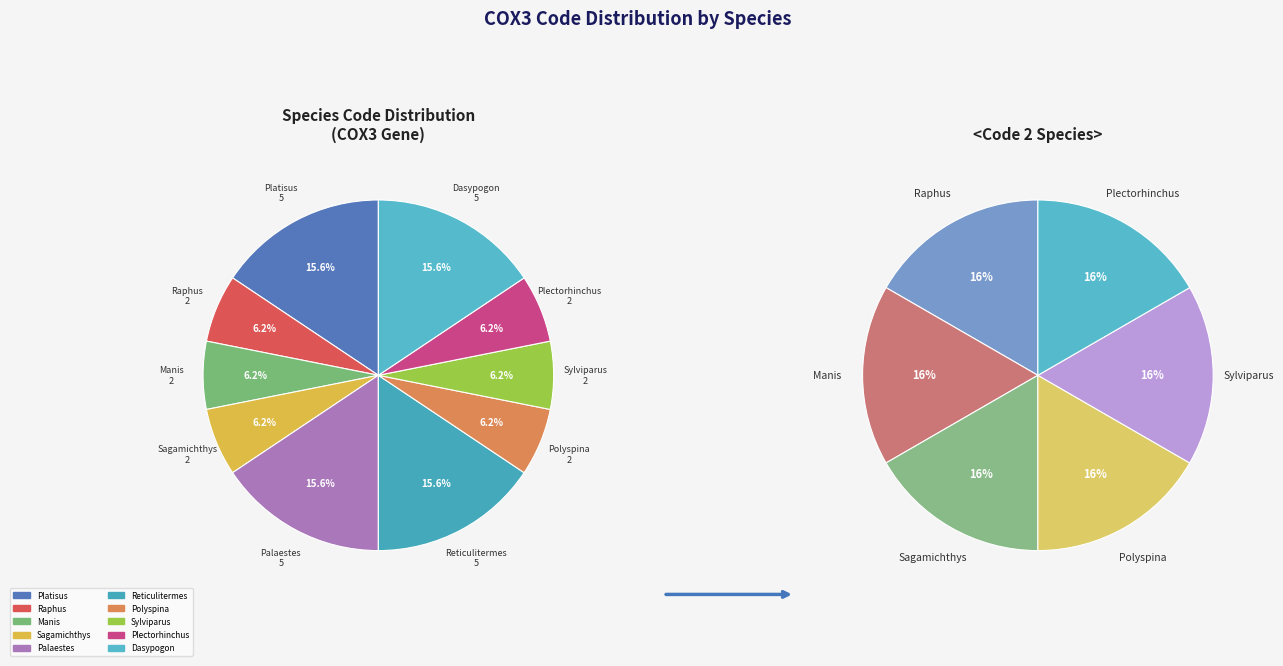

To the nearest percent, what is the difference between the largest and smallest slice percentages?

9%